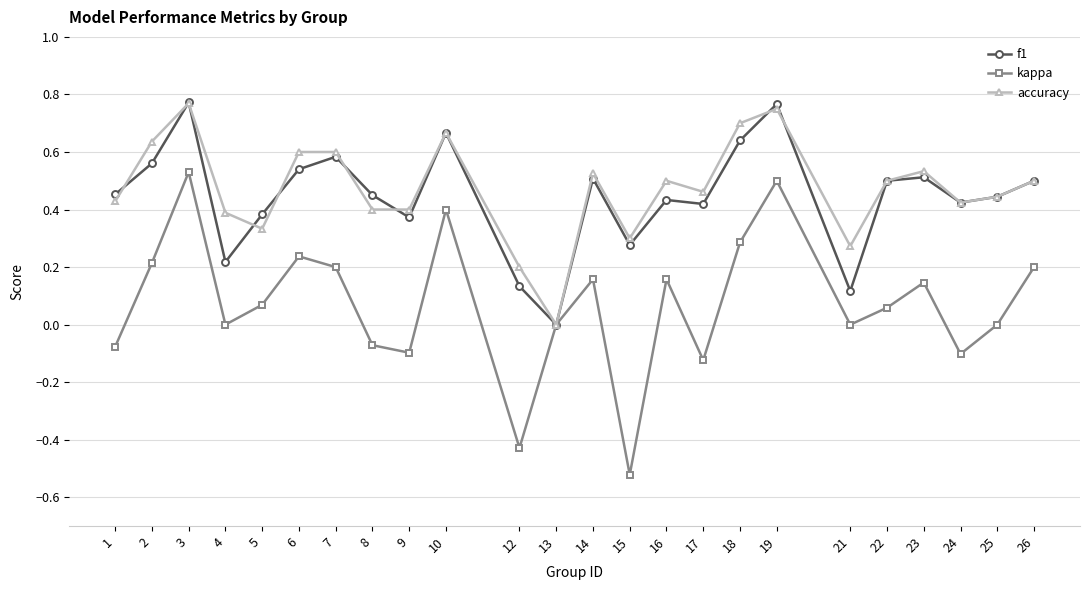

Which series has the largest range (max minus min)?

kappa